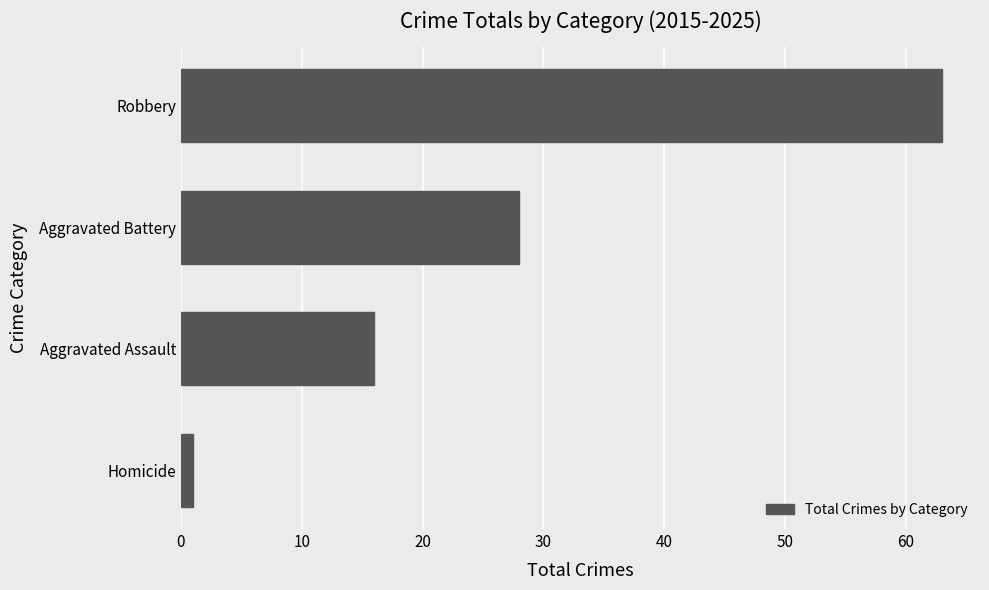

The chart shows a value of 28 at Aggravated Battery. True or false?

True